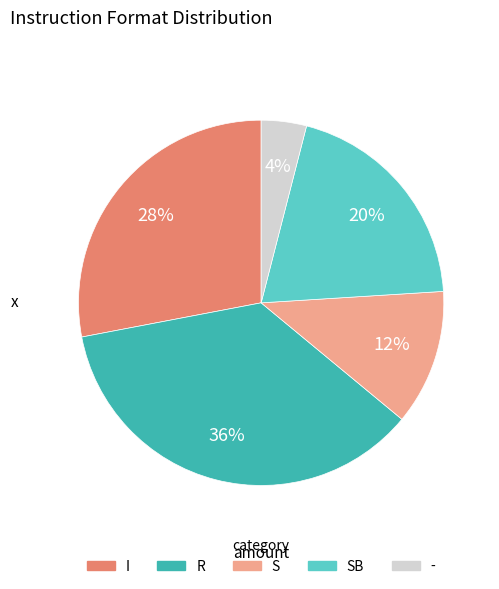

True or false: I accounts for 28% of the total.

True